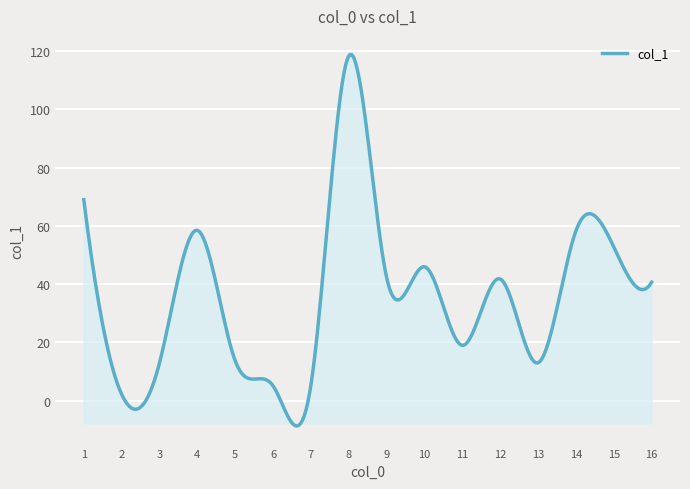

What is the maximum value shown in the chart?

118.9